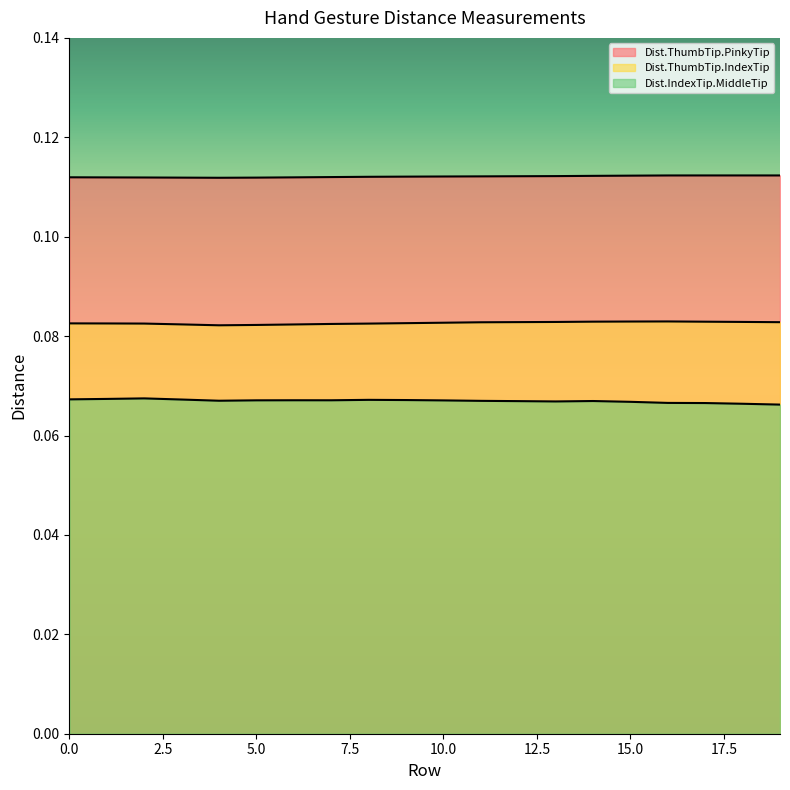

True or false: Dist.ThumbTip.PinkyTip has a value of 0.2 at 2.

False